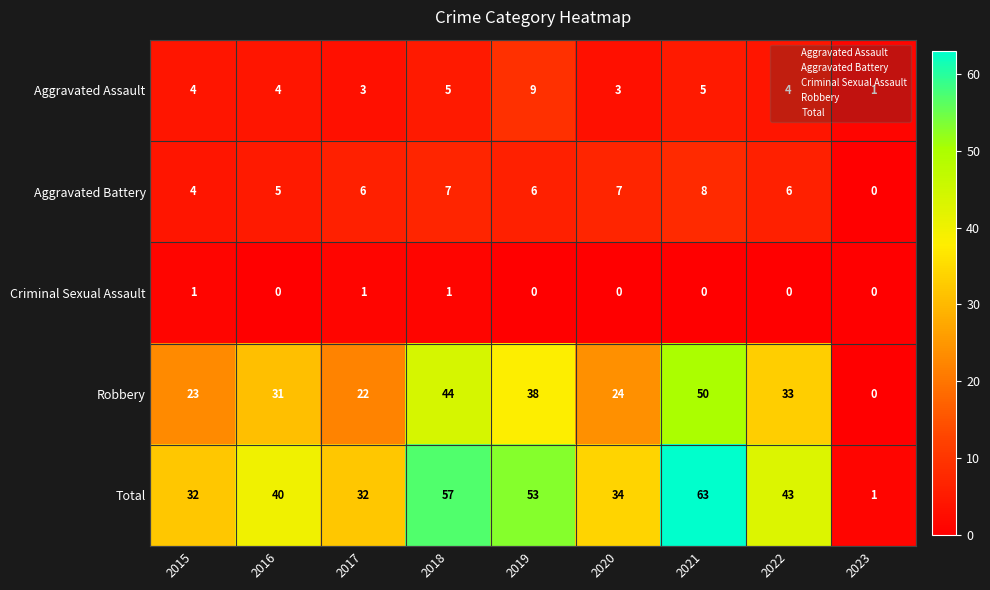

Rank the series by their maximum value, from highest to lowest.

Total, Robbery, Aggravated Assault, Aggravated Battery, Criminal Sexual Assault